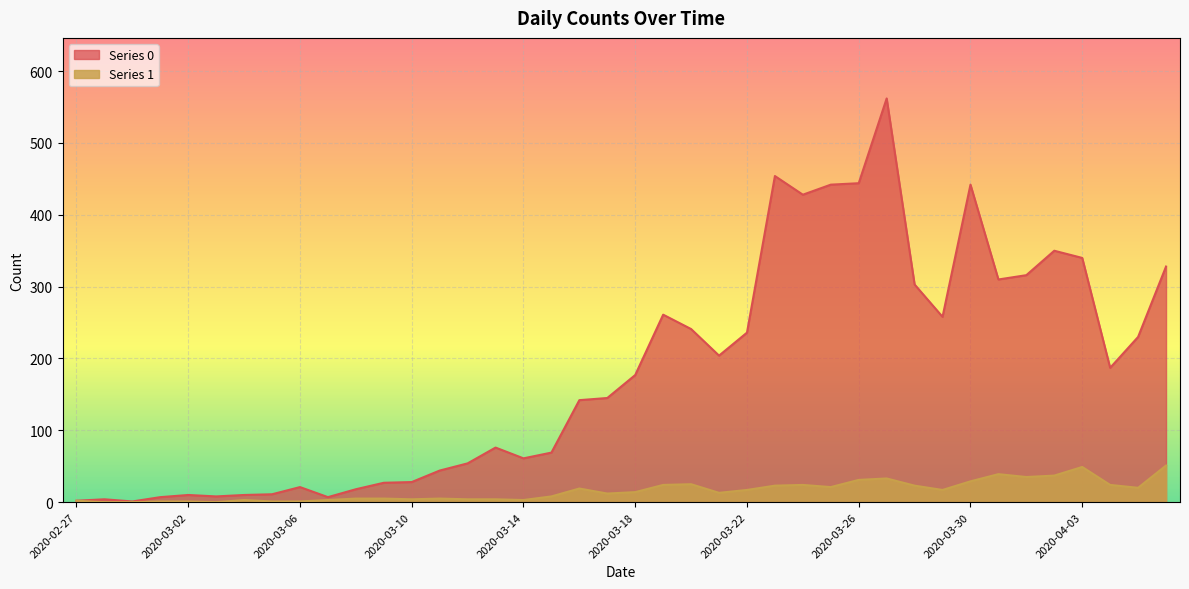

List the labels in order of Series 1 value, largest first.

2020-04-06, 2020-04-03, 2020-03-31, 2020-04-02, 2020-04-01, 2020-03-27, 2020-03-26, 2020-03-30, 2020-03-20, 2020-03-19, 2020-03-24, 2020-04-04, 2020-03-23, 2020-03-28, 2020-03-25, 2020-04-05, 2020-03-16, 2020-03-22, 2020-03-29, 2020-03-18, 2020-03-21, 2020-03-17, 2020-03-15, 2020-03-08, 2020-03-09, 2020-03-11, 2020-03-10, 2020-03-12, 2020-03-13, 2020-03-04, 2020-03-07, 2020-03-14, 2020-02-27, 2020-03-01, 2020-03-02, 2020-03-05, 2020-03-06, 2020-02-28, 2020-02-29, 2020-03-03